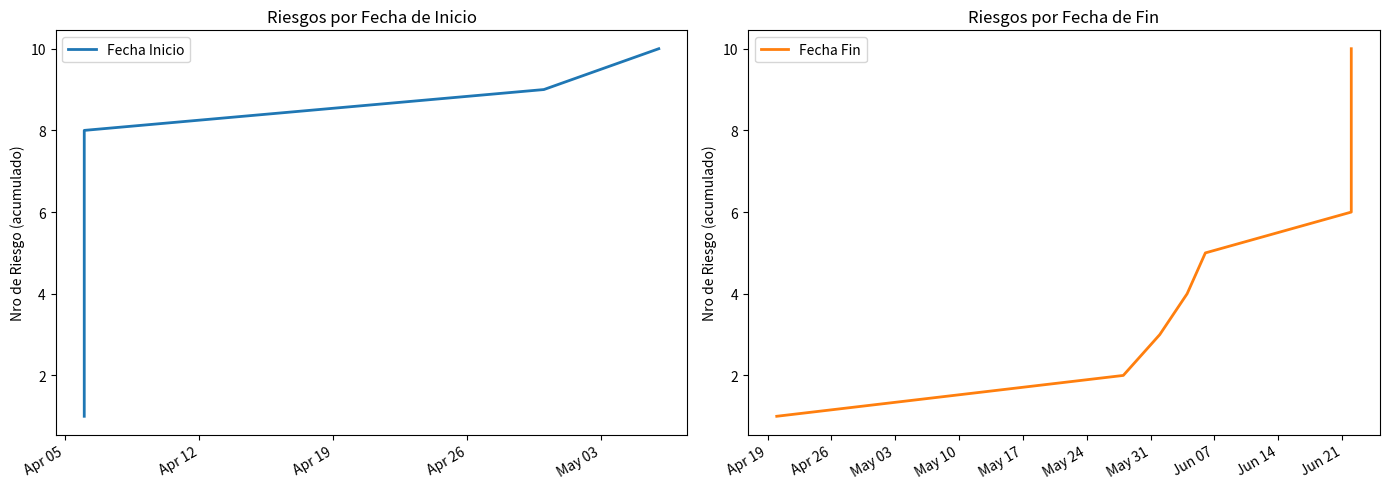

Does the chart display data point markers on the line(s)?

No